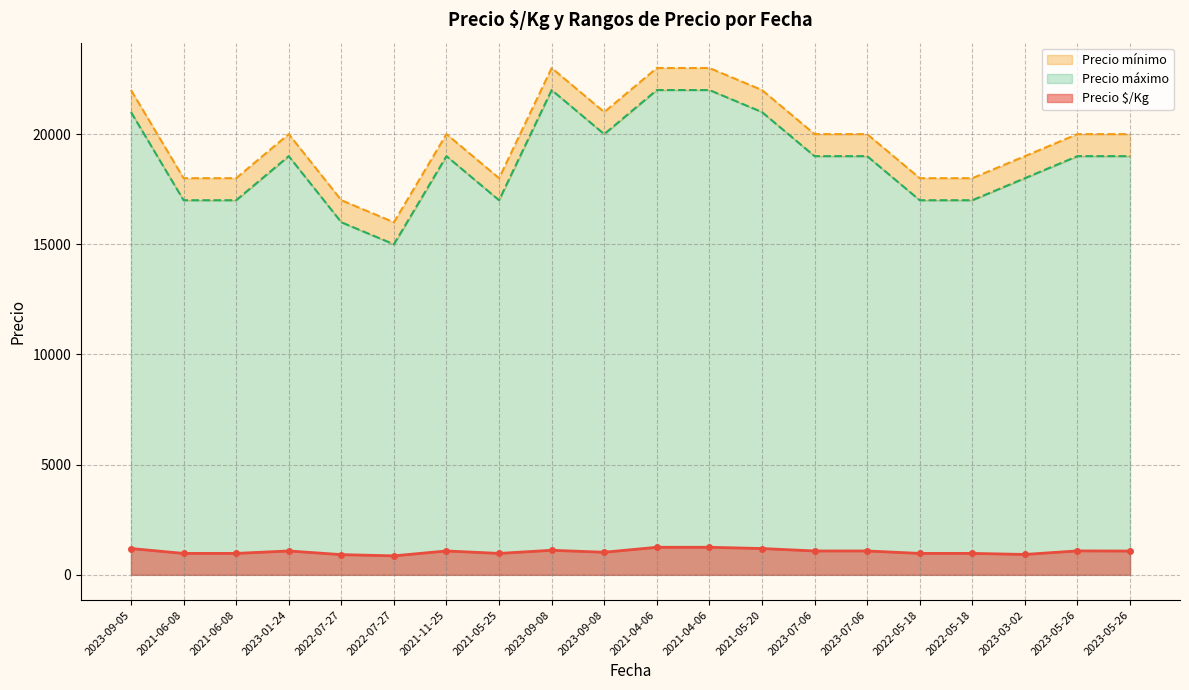

Which series has the largest range (max minus min)?

Precio mínimo